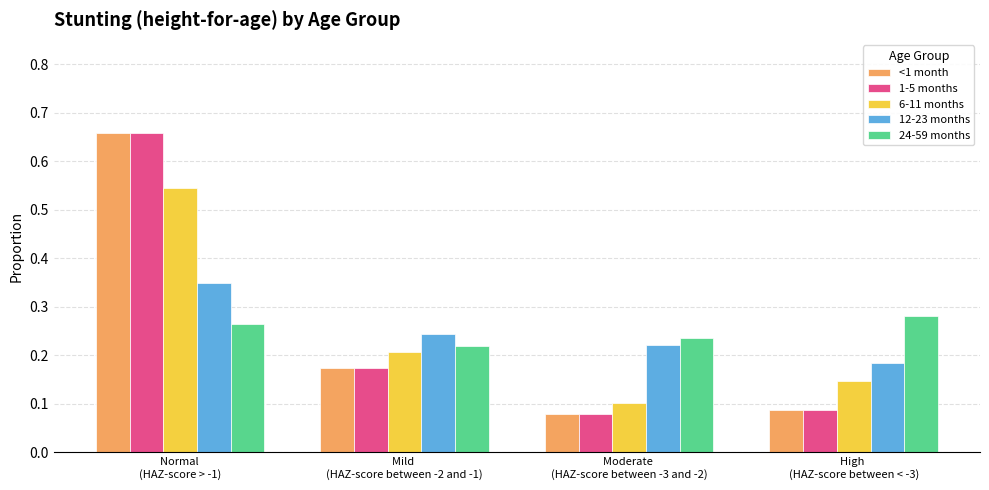

Which series has the widest spread of values?

1-5 months